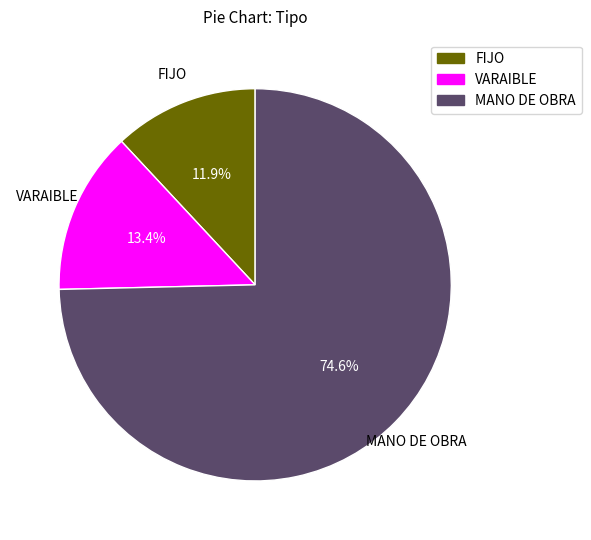

Does MANO DE OBRA account for over 50% of the chart?

Yes